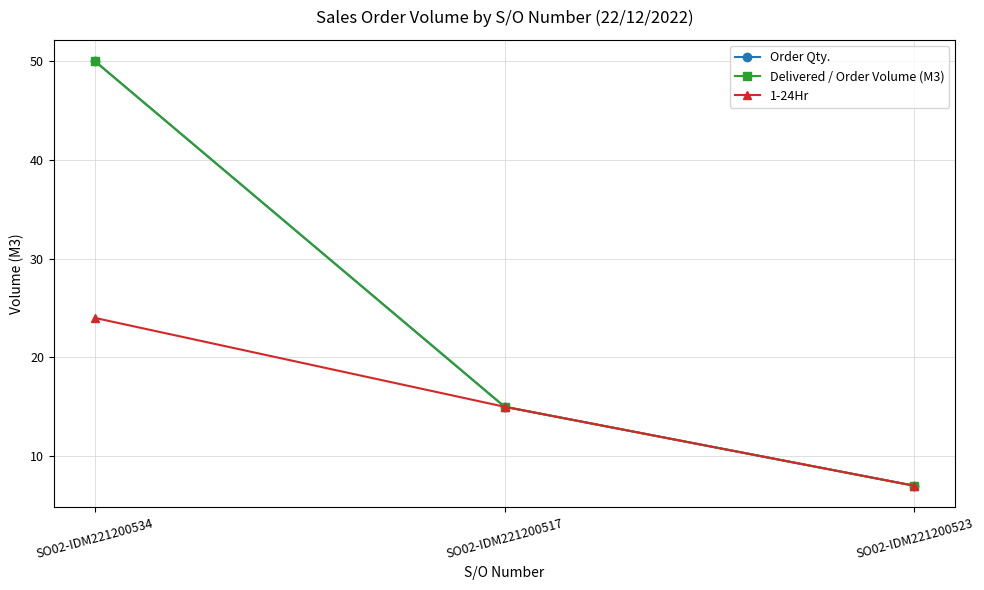

What is the maximum value shown in the chart?

50